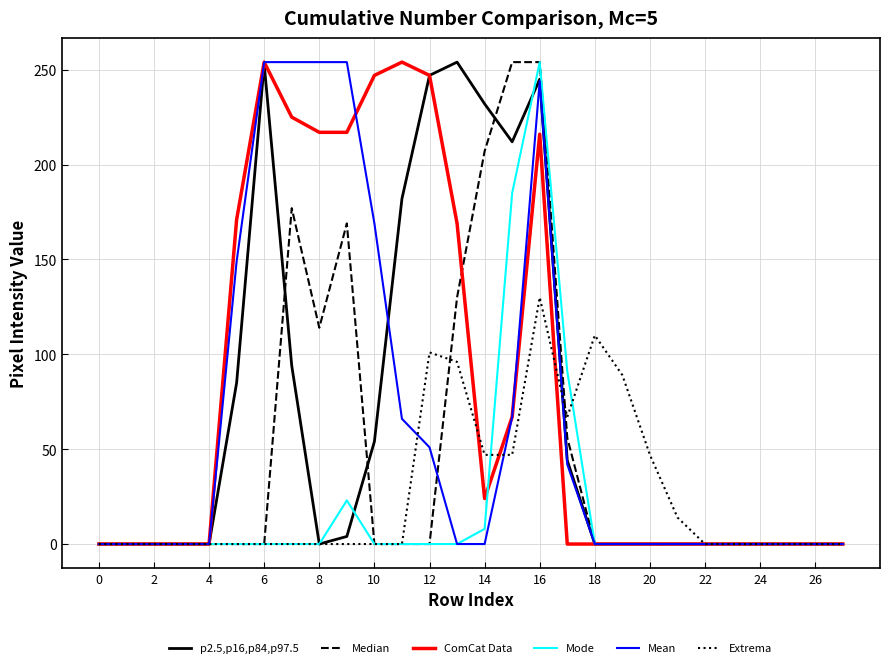

What is the maximum value shown in the chart?

254